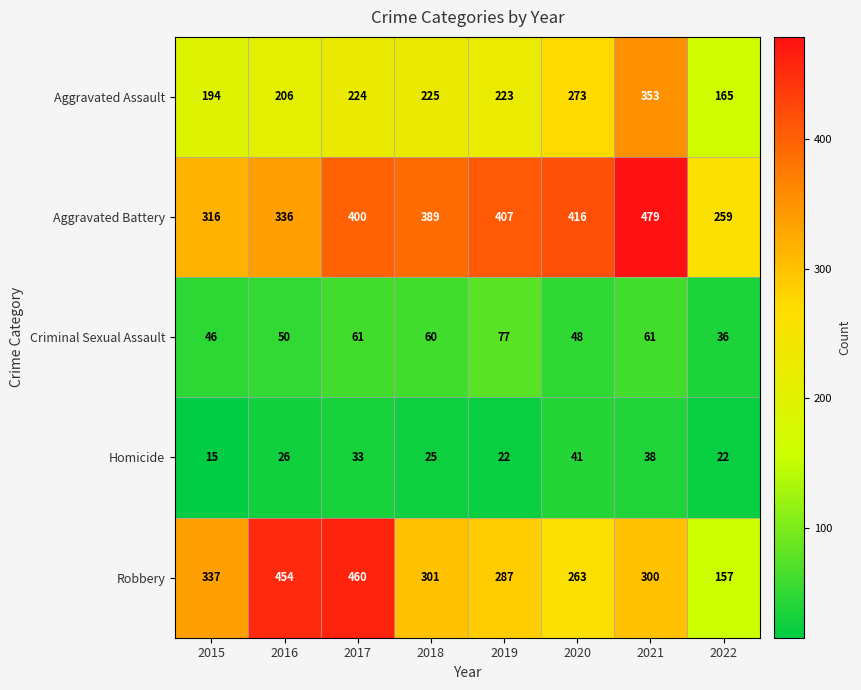

What is the sum of all Criminal Sexual Assault values?

439